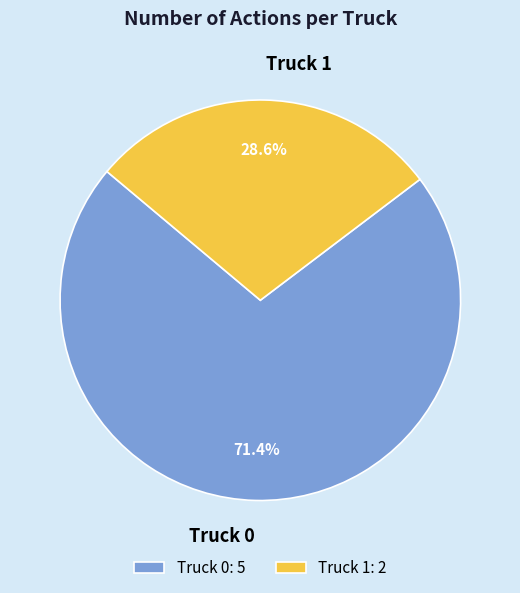

How many slices are in this pie chart?

2